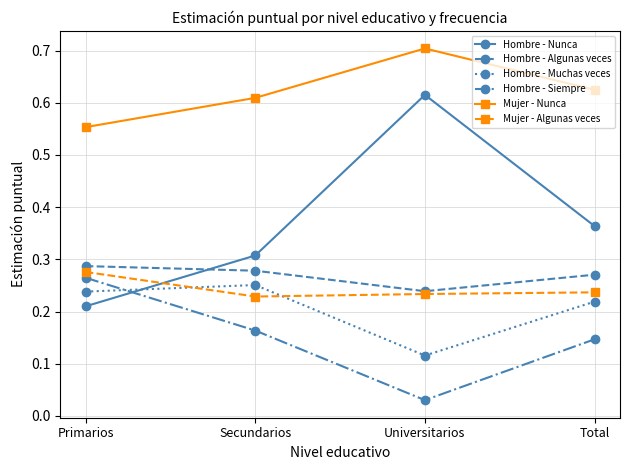

At which label is Mujer - Nunca closest to 0?

Primarios